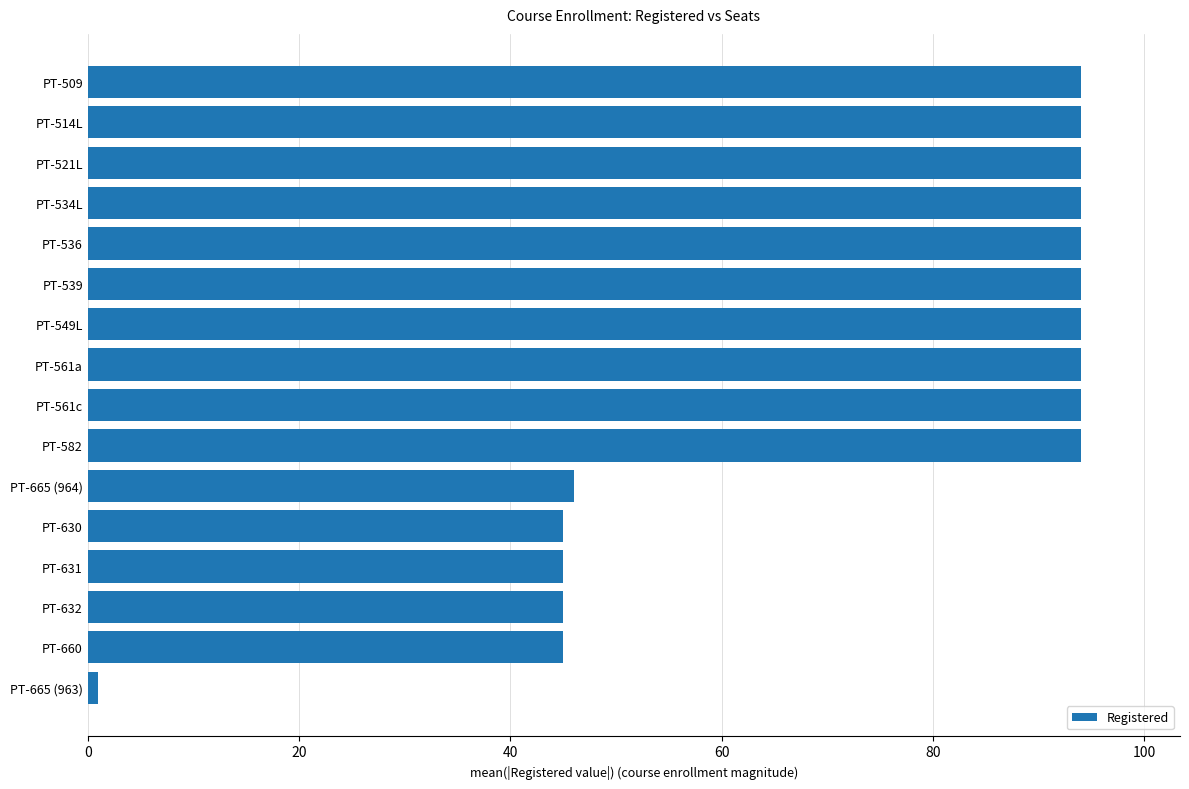

What is the sum of the values at PT-665 (964) and PT-509?

140